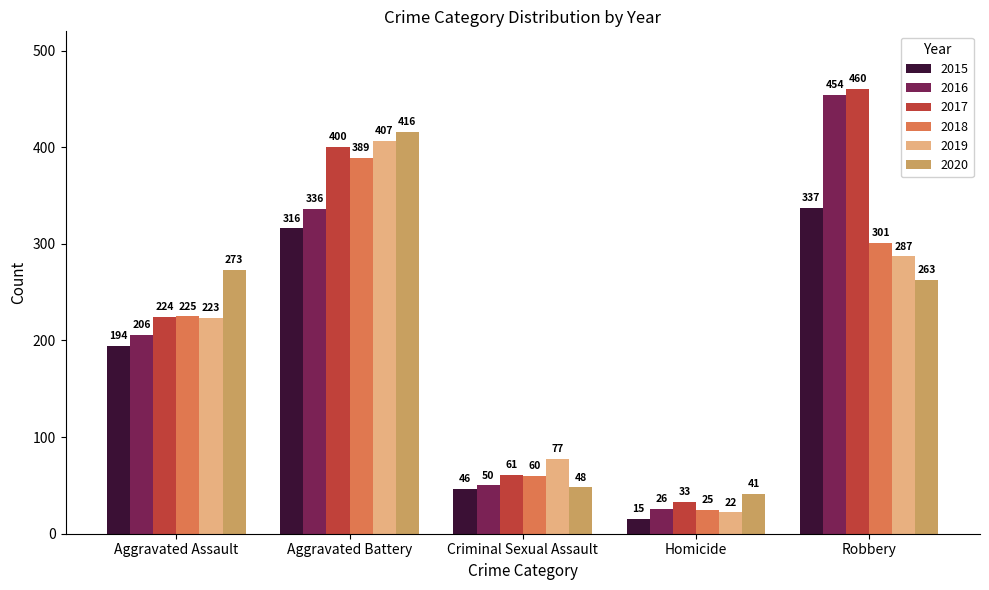

What is the total value across all series at Criminal Sexual Assault?

342